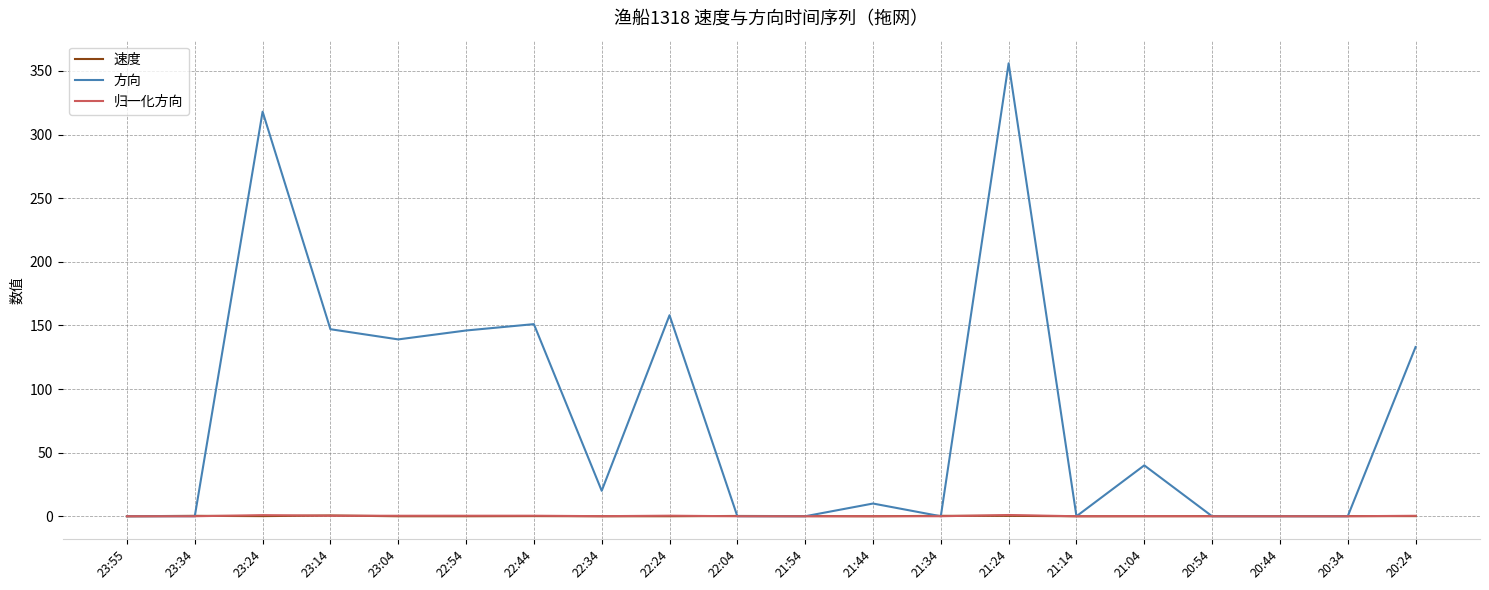

Which series has the largest total across all categories?

方向